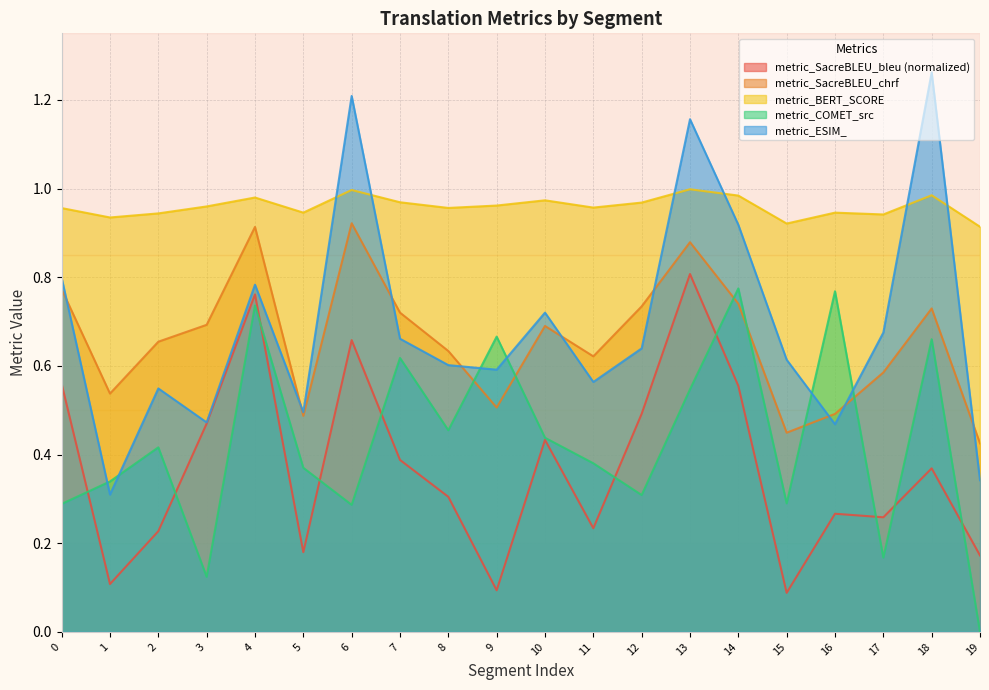

Reading right to left, list all the values displayed in this chart.

metric_SacreBLEU_bleu: 19=0.2	18=0.4	17=0.3	16=0.3	15=0.1	14=0.6	13=0.8	12=0.5	11=0.2	10=0.4	9=0.1	8=0.3	7=0.4	6=0.7	5=0.2	4=0.8	3=0.5	2=0.2	1=0.1	0=0.6
metric_SacreBLEU_chrf: 19=0.4	18=0.7	17=0.6	16=0.5	15=0.4	14=0.7	13=0.9	12=0.7	11=0.6	10=0.7	9=0.5	8=0.6	7=0.7	6=0.9	5=0.5	4=0.9	3=0.7	2=0.7	1=0.5	0=0.8
metric_BERT_SCORE: 19=0.9	18=1.0	17=0.9	16=0.9	15=0.9	14=1.0	13=1.0	12=1.0	11=1.0	10=1.0	9=1.0	8=1.0	7=1.0	6=1.0	5=0.9	4=1.0	3=1.0	2=0.9	1=0.9	0=1.0
metric_COMET_src: 19=0.0	18=0.7	17=0.2	16=0.8	15=0.3	14=0.8	13=0.5	12=0.3	11=0.4	10=0.4	9=0.7	8=0.5	7=0.6	6=0.3	5=0.4	4=0.7	3=0.1	2=0.4	1=0.3	0=0.3
metric_ESIM_: 19=0.3	18=1.3	17=0.7	16=0.5	15=0.6	14=0.9	13=1.2	12=0.6	11=0.6	10=0.7	9=0.6	8=0.6	7=0.7	6=1.2	5=0.5	4=0.8	3=0.5	2=0.5	1=0.3	0=0.8